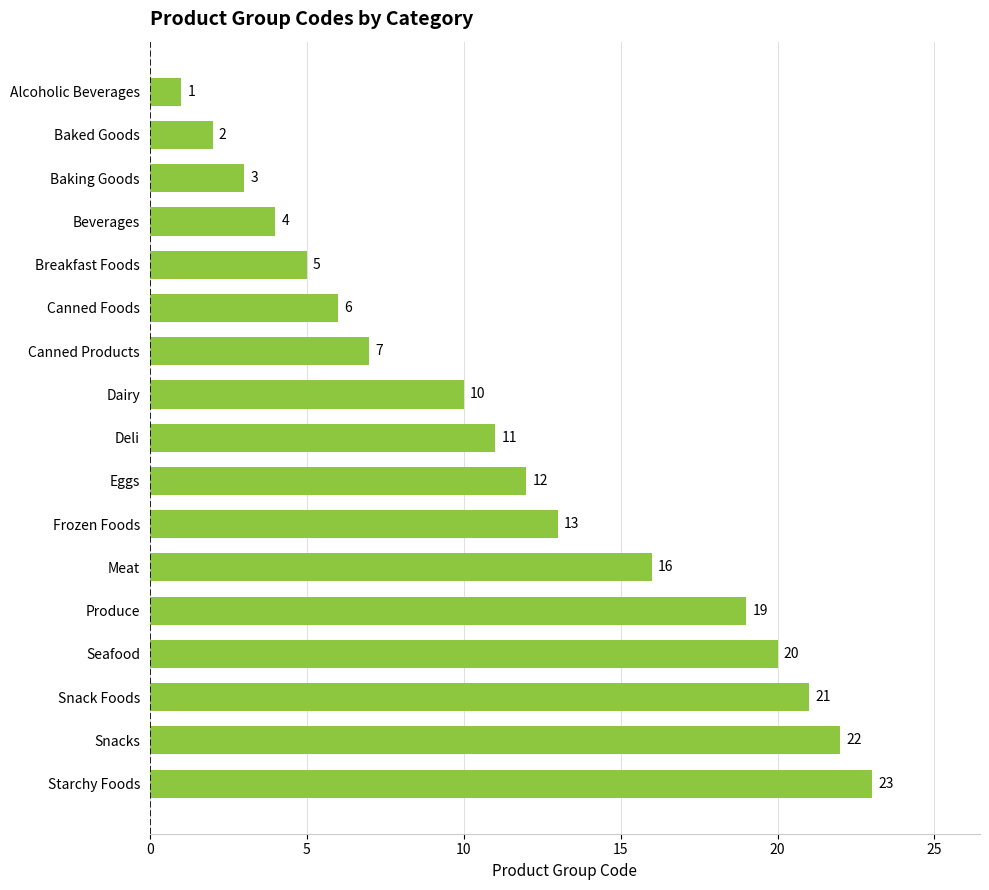

Which has a higher value, Snacks or Canned Products?

Snacks